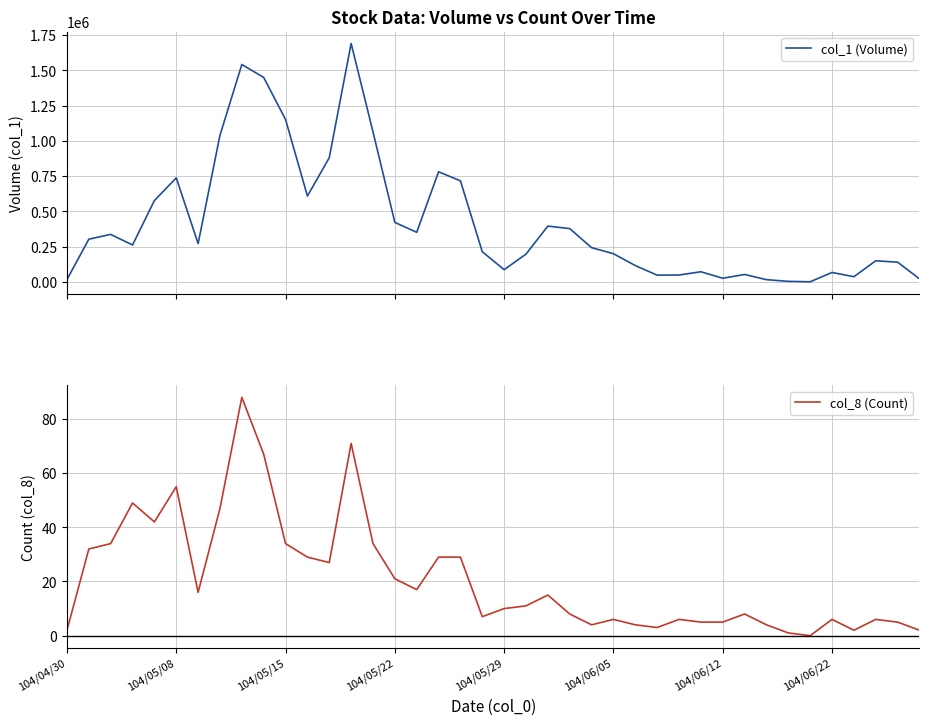

Does the chart display data point markers on the line(s)?

No